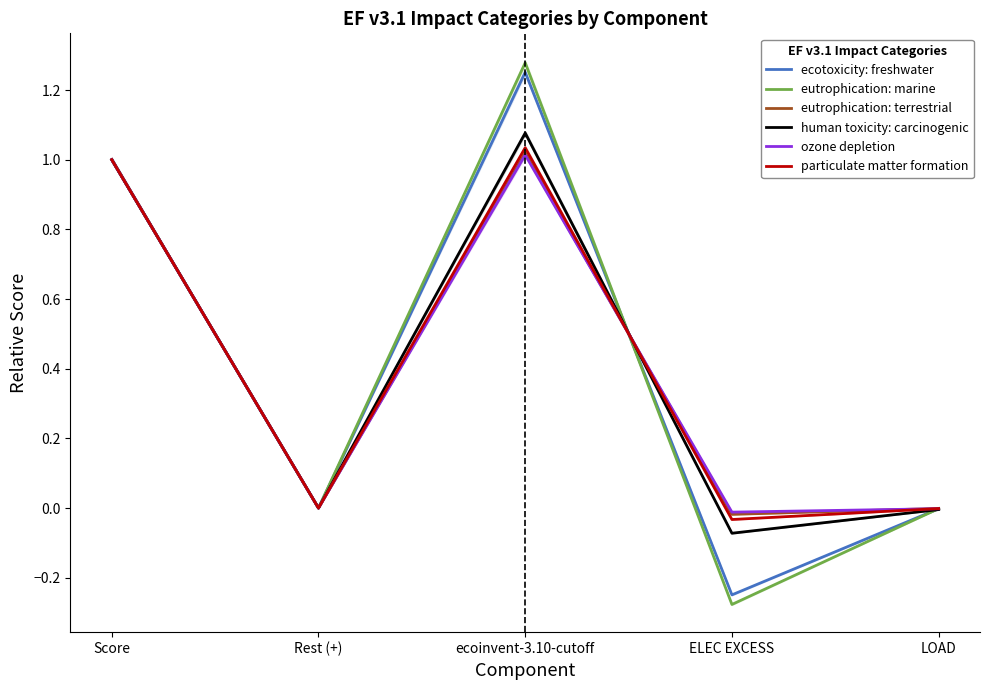

Does the chart display data point markers on the line(s)?

No